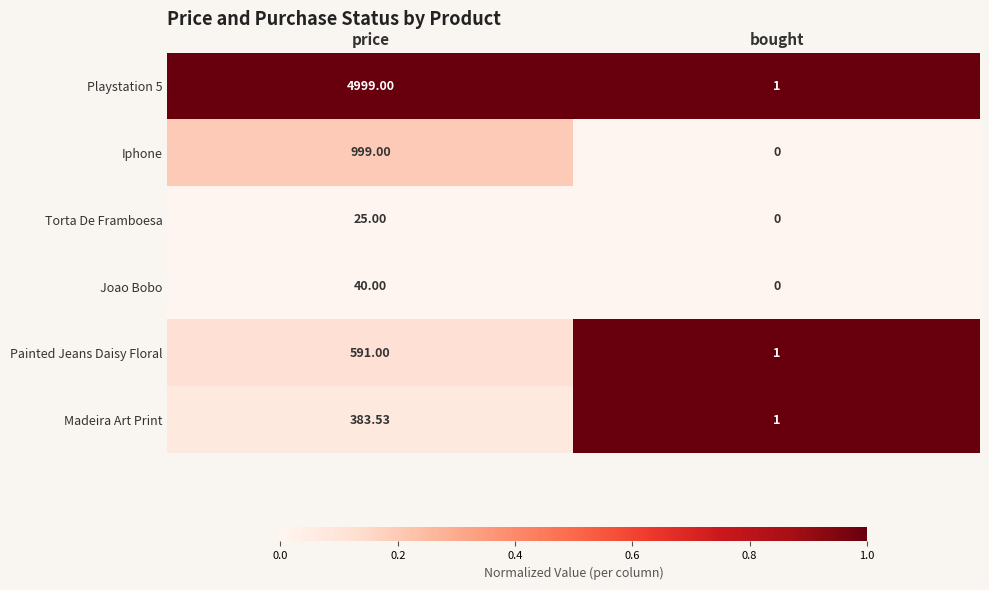

What is the difference between the highest and lowest values at bought?

1.0